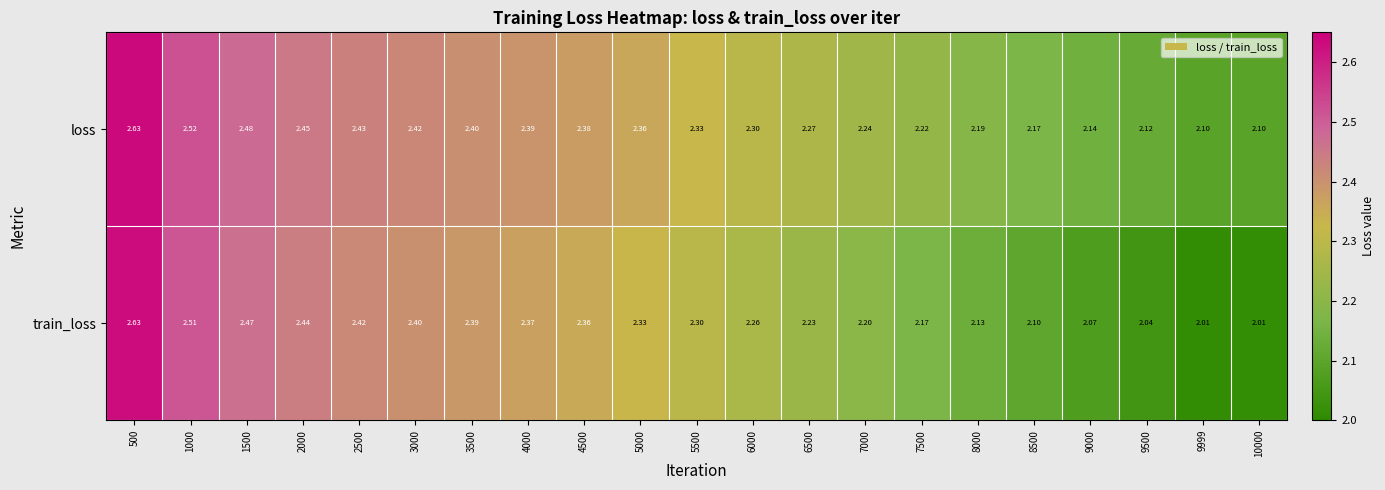

Rank the series by their average value, from lowest to highest.

train_loss, loss